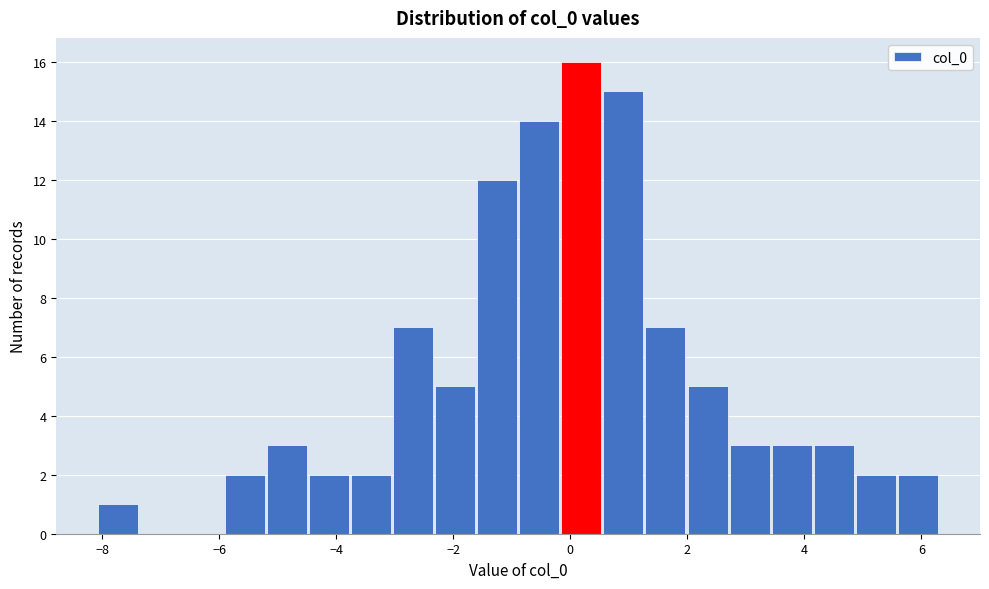

Around what value on the x-axis is the tallest bar? Give the approximate position of its centre, as read against the axis.

0.2